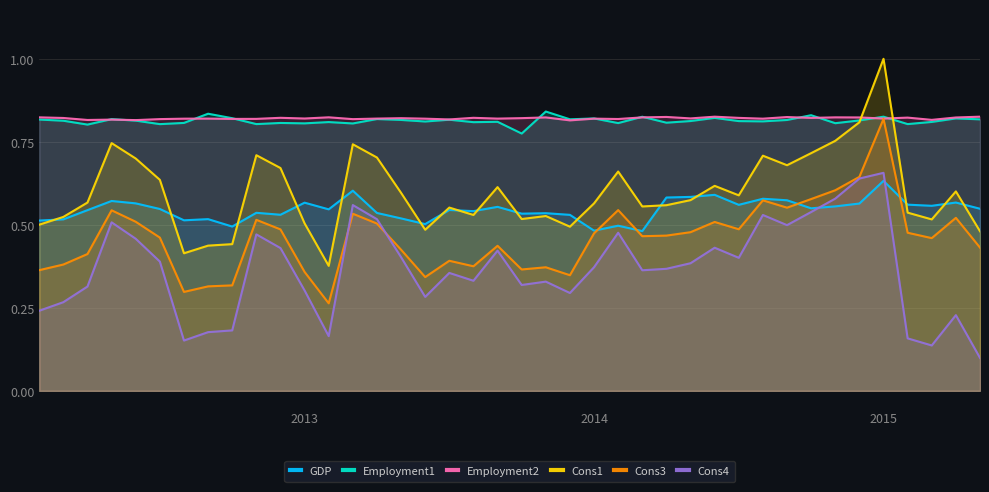

What are all the series names shown in the legend?

GDP, Employment1, Employment2, Cons1, Cons3, Cons4